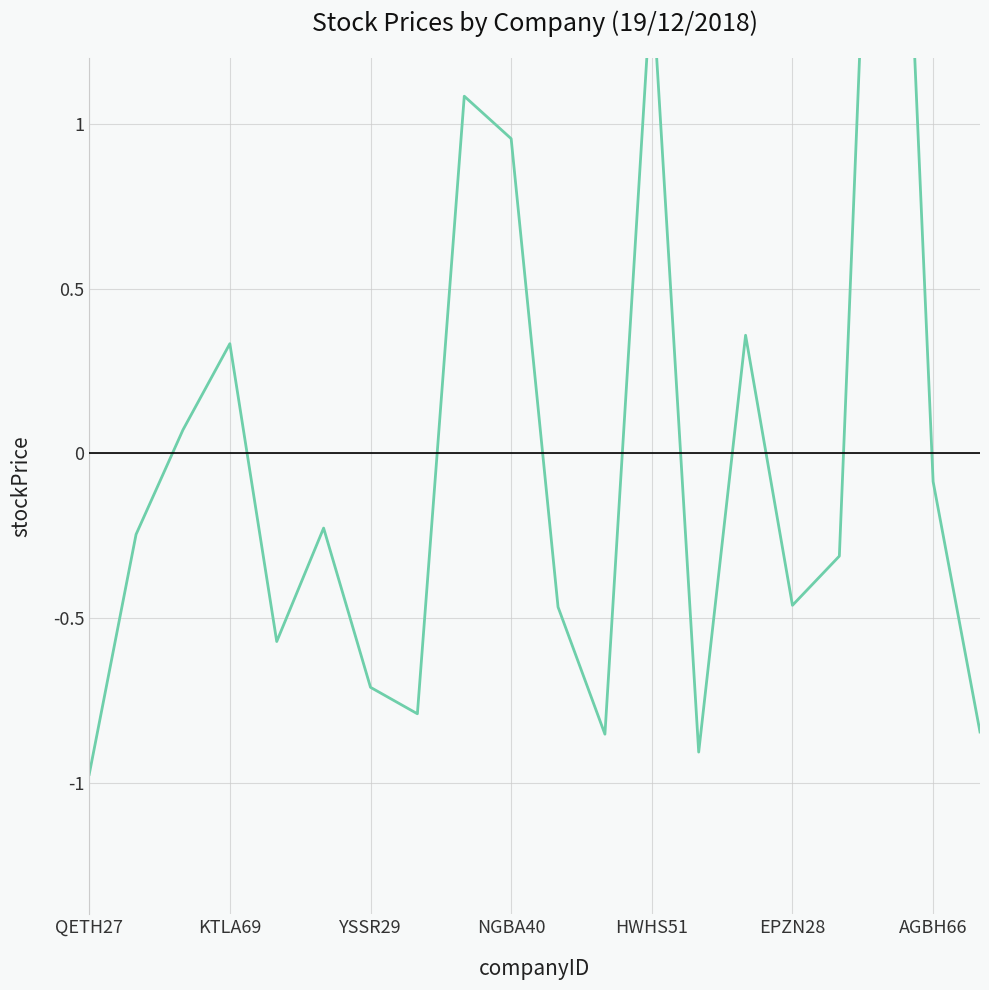

What is the change in value from HWHS51 to 11?

-0.3